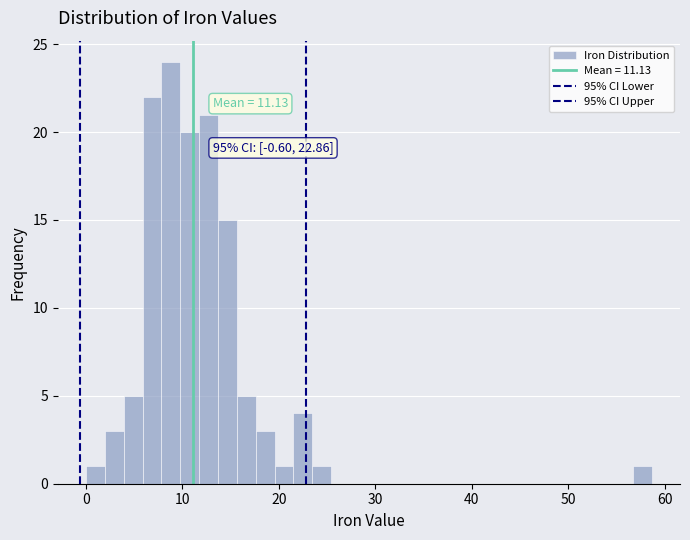

Read against the x-axis, roughly where is the centre of the tallest bar?

9